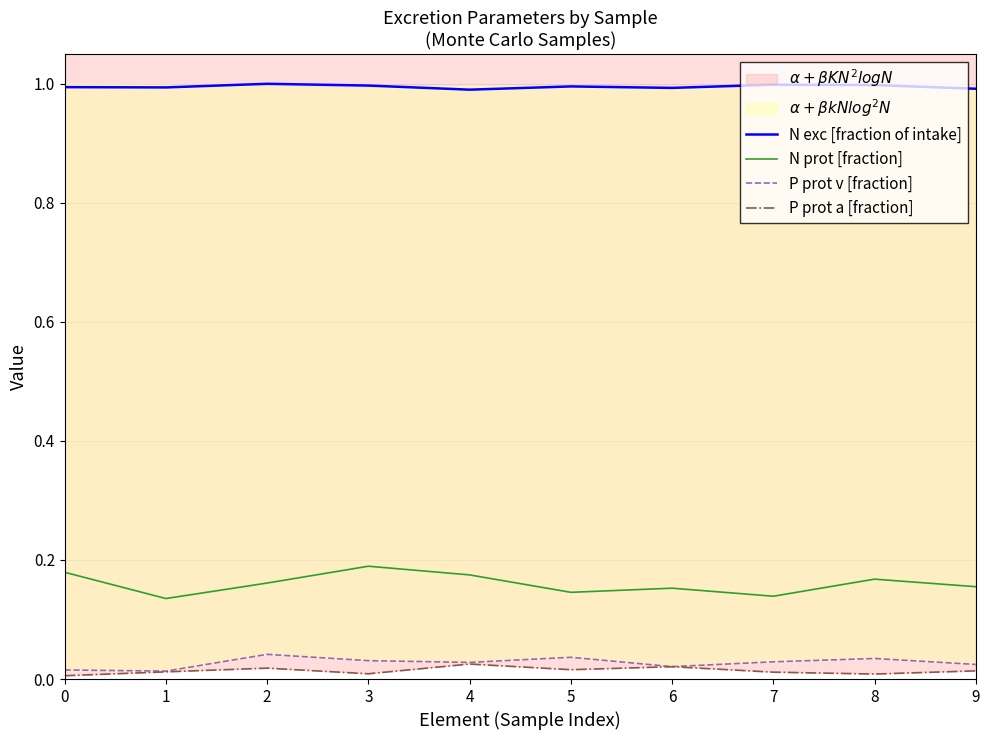

List the labels in order of N exc [fraction of intake] value, largest first.

2, 7, 8, 3, 5, 0, 1, 6, 9, 4